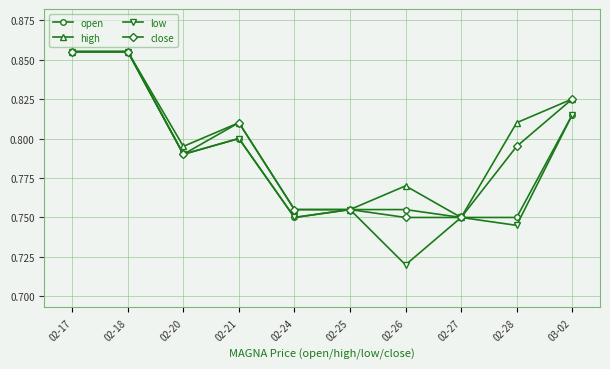

At how many categories does at least one series exceed 0?

10